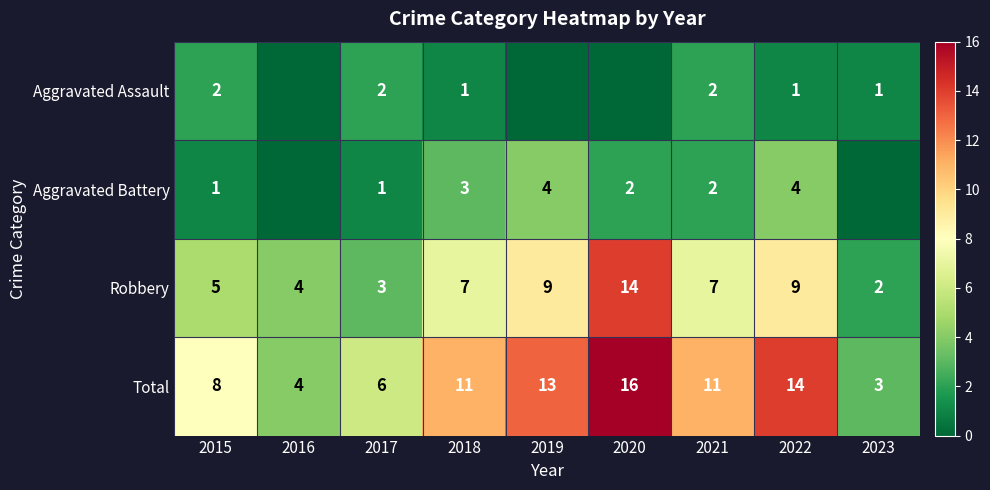

What is the sum of all Total values?

86